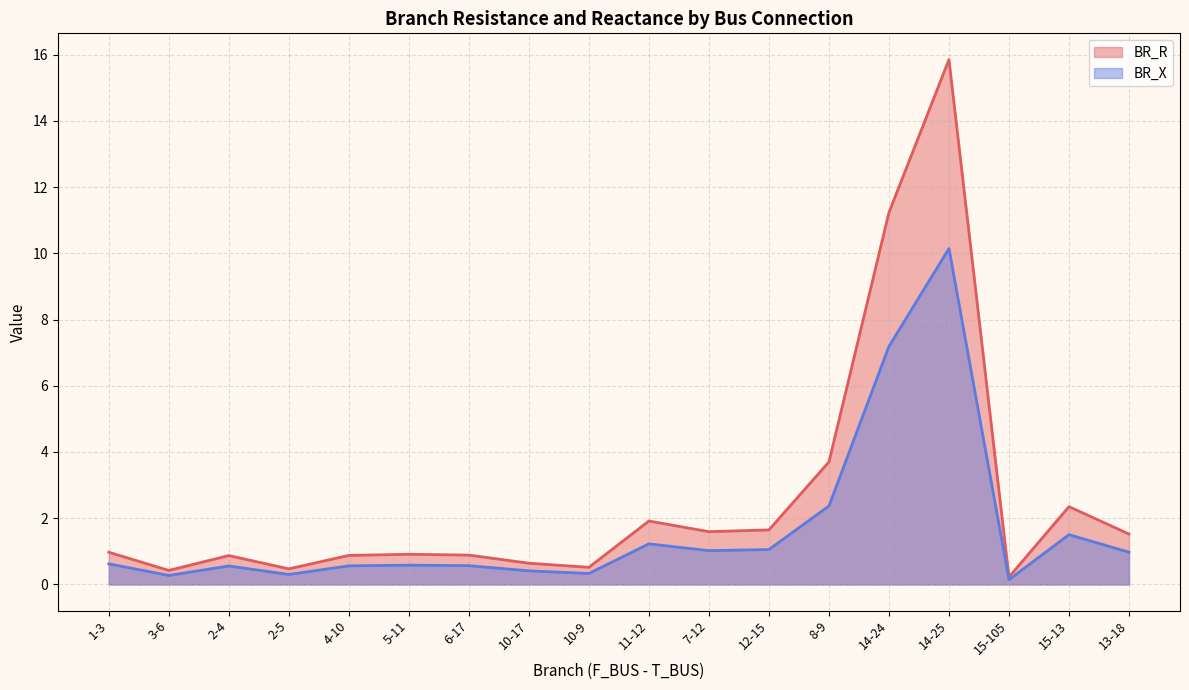

What is the difference between the BR_X values at 5-11 and 10-9?

0.3